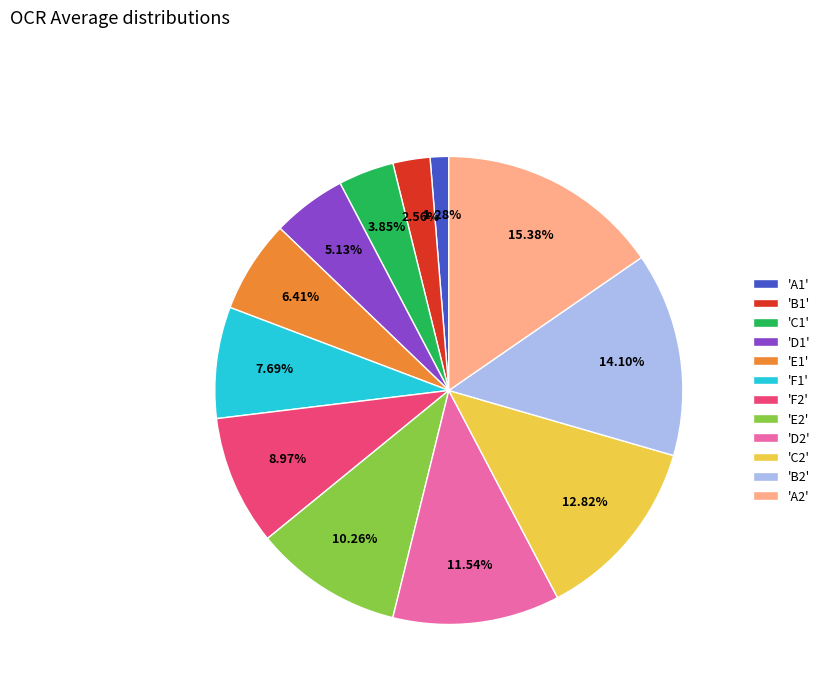

Which category has the biggest portion of the pie?

'A2'